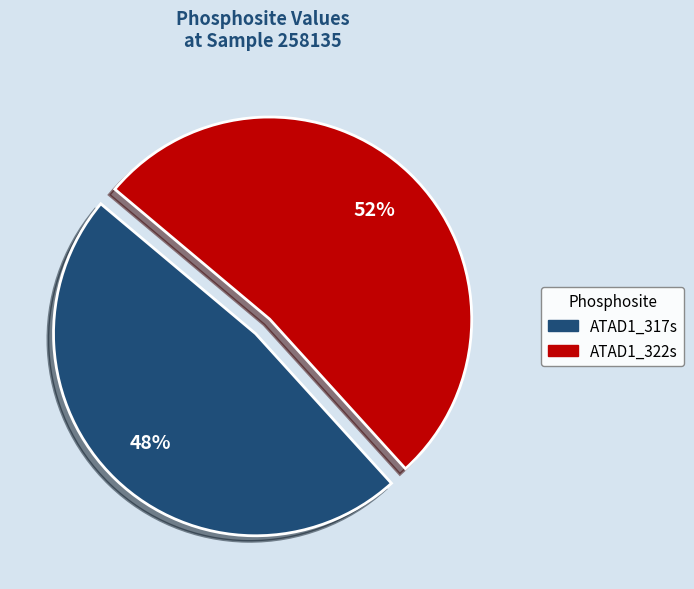

Count the number of slices in the pie.

2